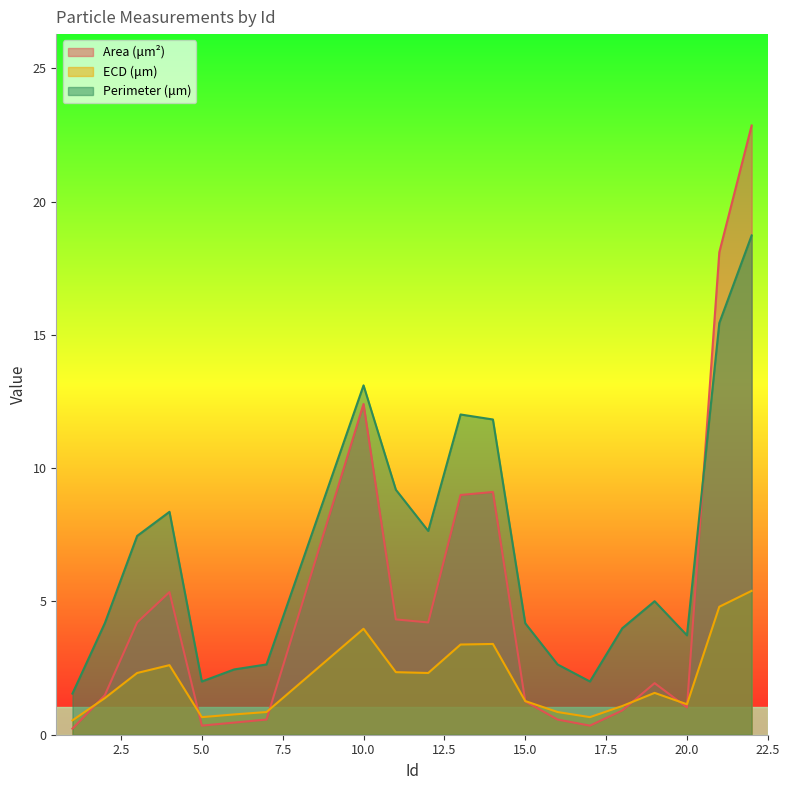

What is the difference between the second highest and second lowest values in the Perimeter (μm) series?

13.4